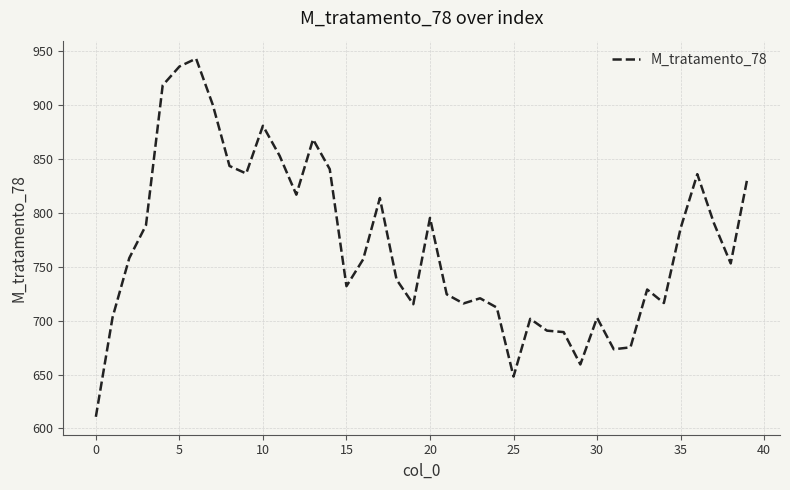

What is the sum of all values?

30805.7